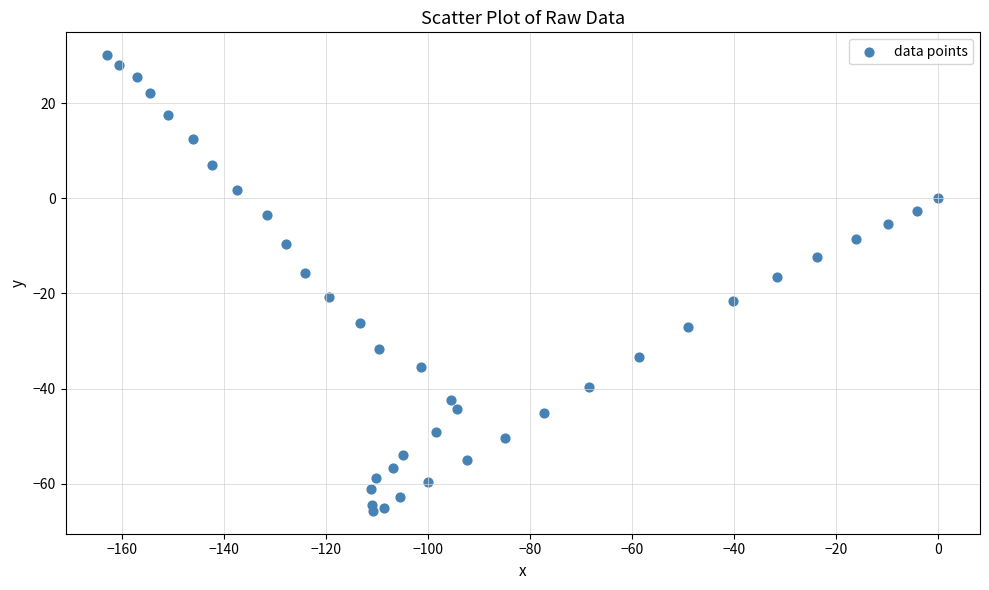

What is the range of X values (max minus min)?

163.0